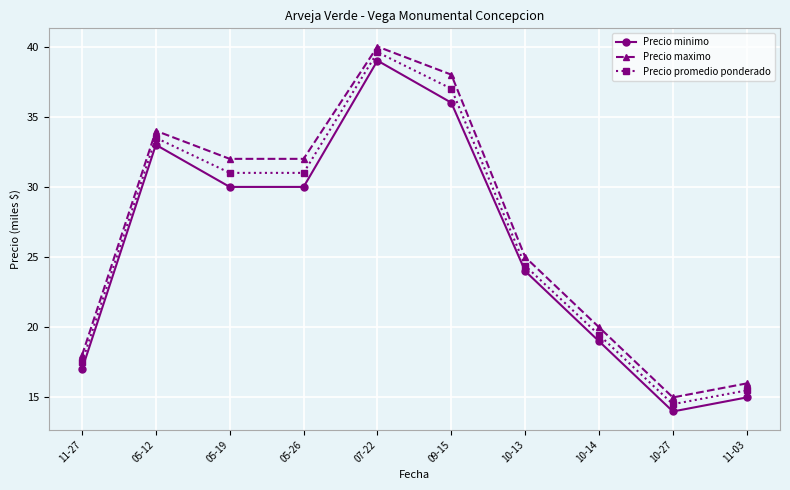

Reading left to right, extract all data points from this chart.

Precio minimo: 11-27=17.0	05-12=33.0	05-19=30.0	05-26=30.0	07-22=39.0	09-15=36.0	10-13=24.0	10-14=19.0	10-27=14.0	11-03=15.0
Precio maximo: 11-27=18.0	05-12=34.0	05-19=32.0	05-26=32.0	07-22=40.0	09-15=38.0	10-13=25.0	10-14=20.0	10-27=15.0	11-03=16.0
Precio promedio ponderado: 11-27=17.5	05-12=33.5	05-19=31.0	05-26=31.0	07-22=39.6	09-15=37.0	10-13=24.4	10-14=19.5	10-27=14.5	11-03=15.5